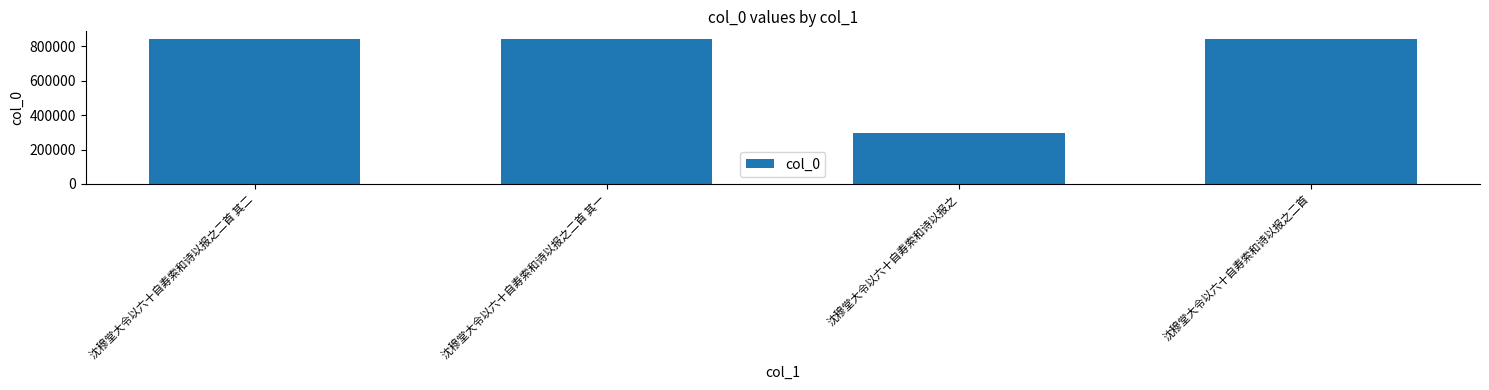

At which category does the chart reach its minimum across all series?

沈穆堂大令以六十自寿索和诗以报之